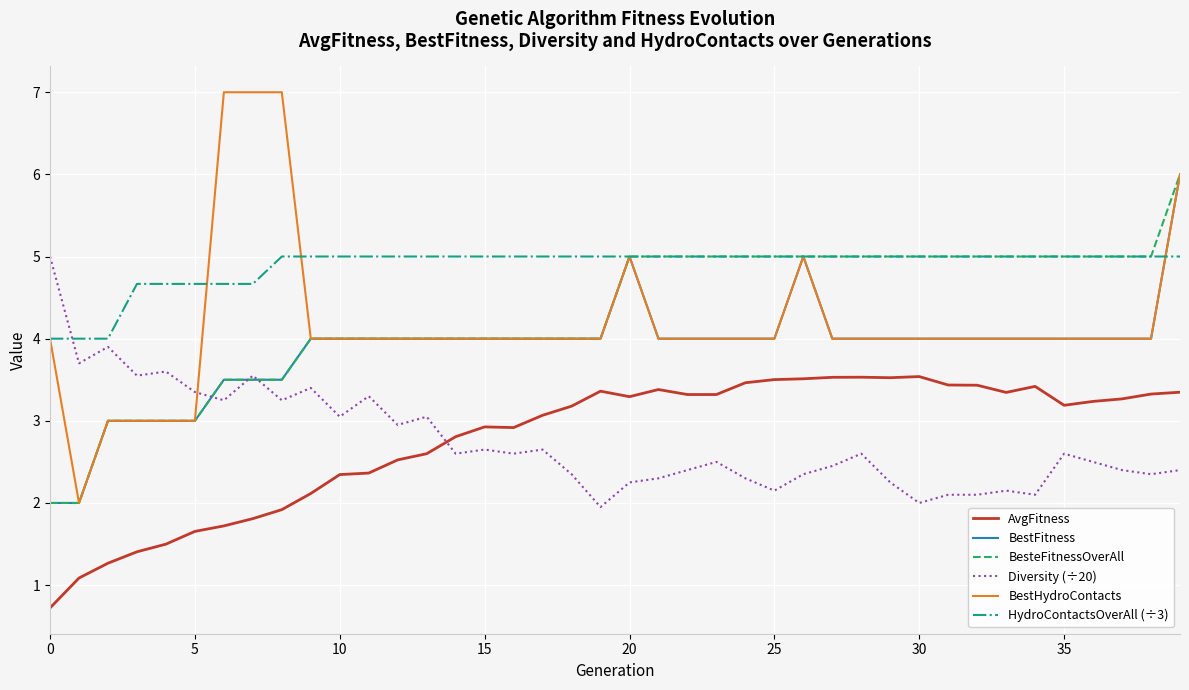

After their last crossing, which series has the higher values: Diversity (÷20) or HydroContactsOverAll (÷3)?

HydroContactsOverAll (÷3)